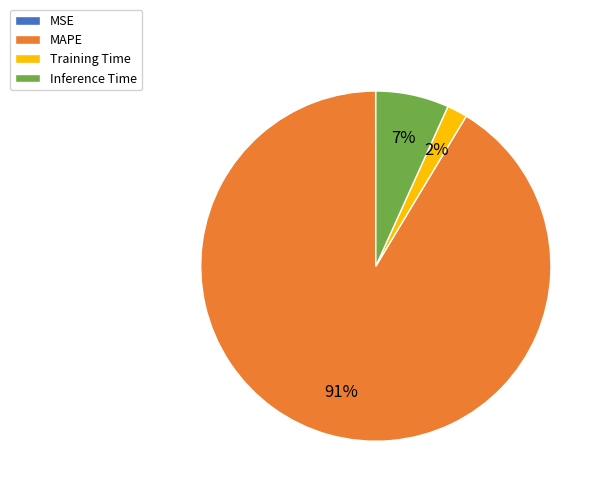

To the nearest percent, what is the difference between the Training Time and MAPE slice percentages?

89%